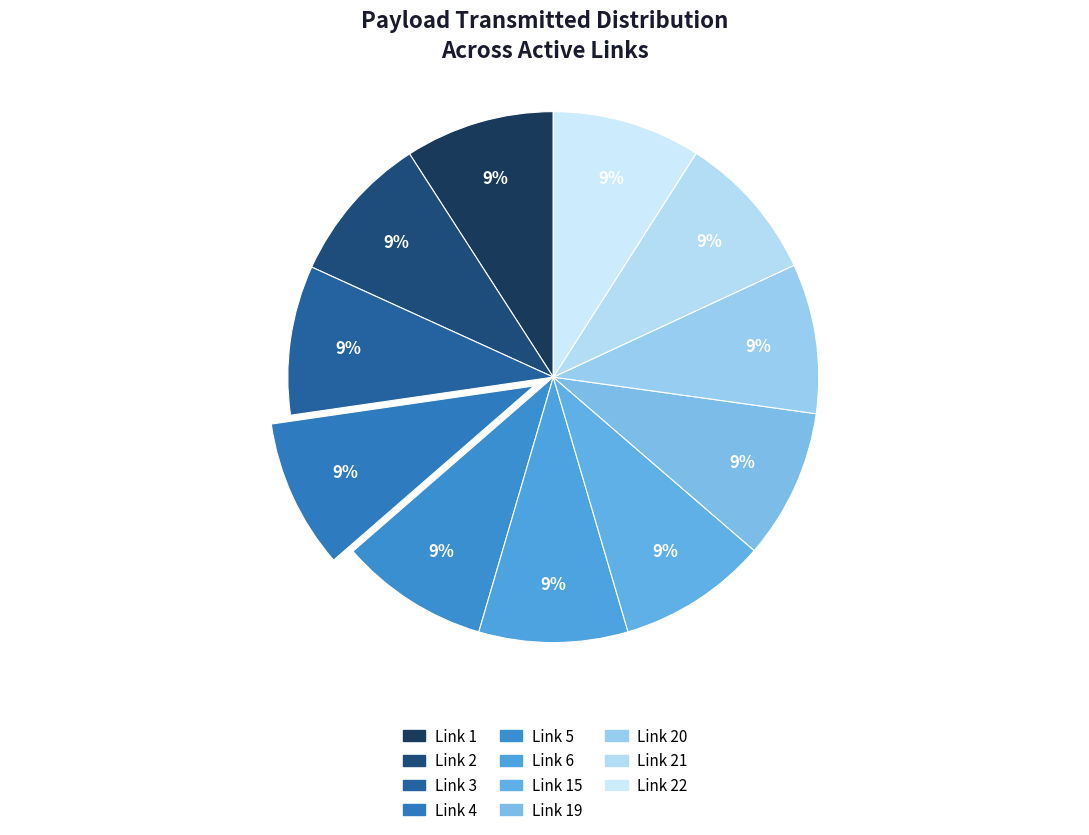

True or false: Link 1 accounts for 23% of the total.

False